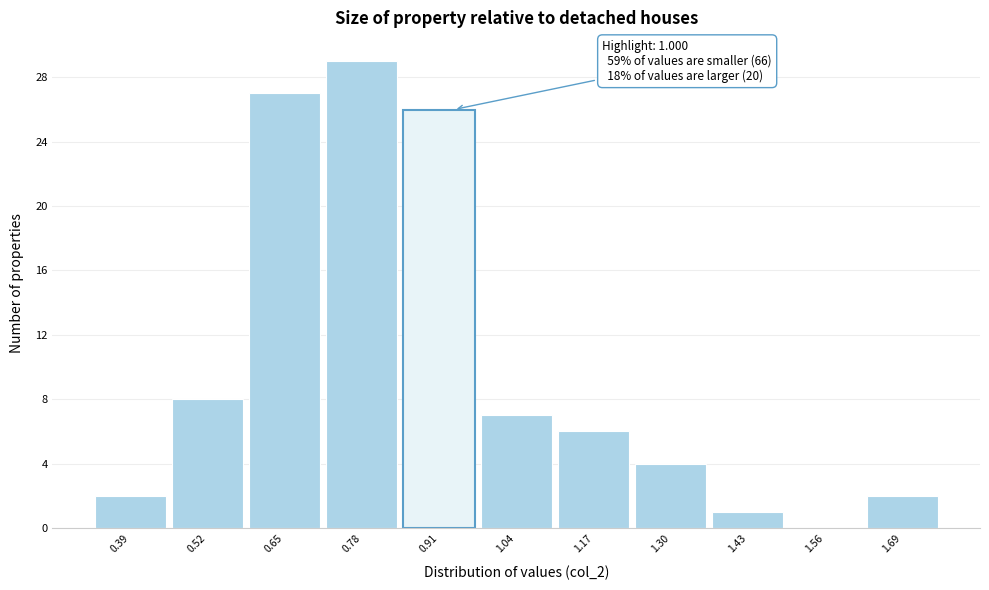

Reading left to right, list all the values displayed in this chart.

0.39=2	0.52=8	0.65=27	0.78=29	0.91=26	1.04=7	1.17=6	1.30=4	1.43=1	1.56=0	1.69=2